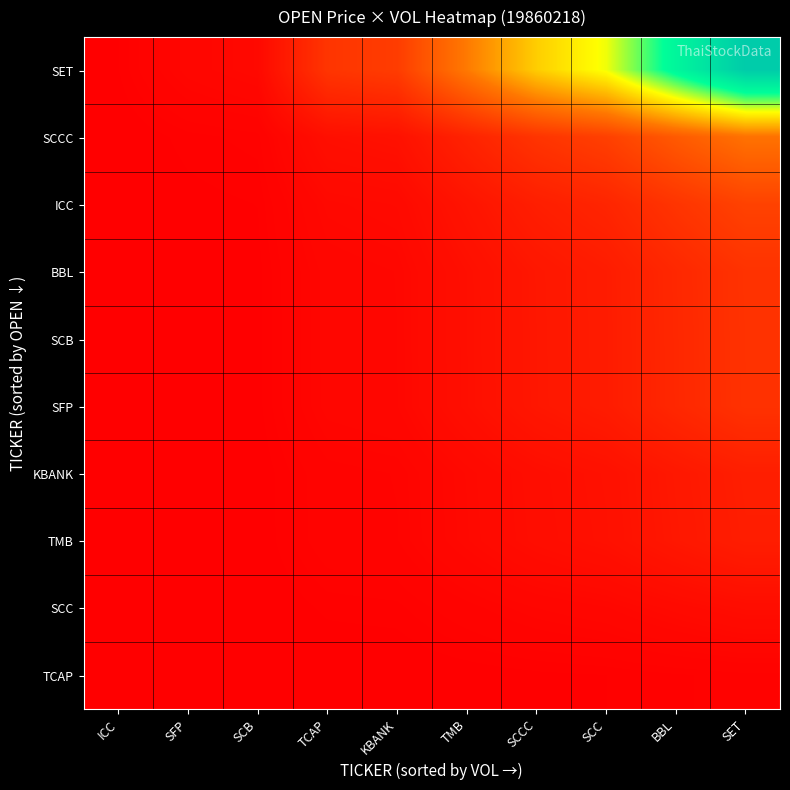

Which series has the largest total across all categories?

SET